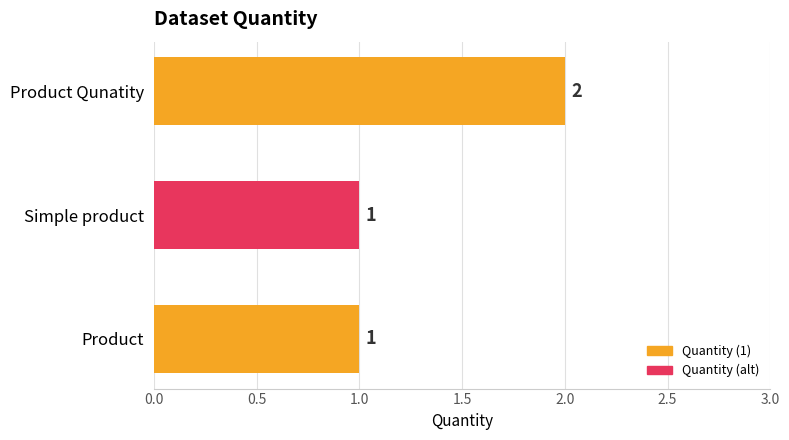

What is the smallest value displayed?

1